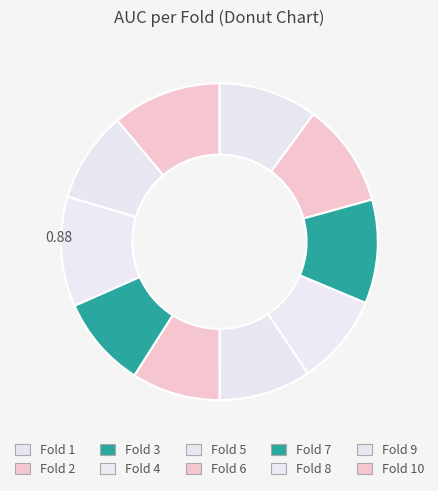

Count the number of slices in the pie.

10